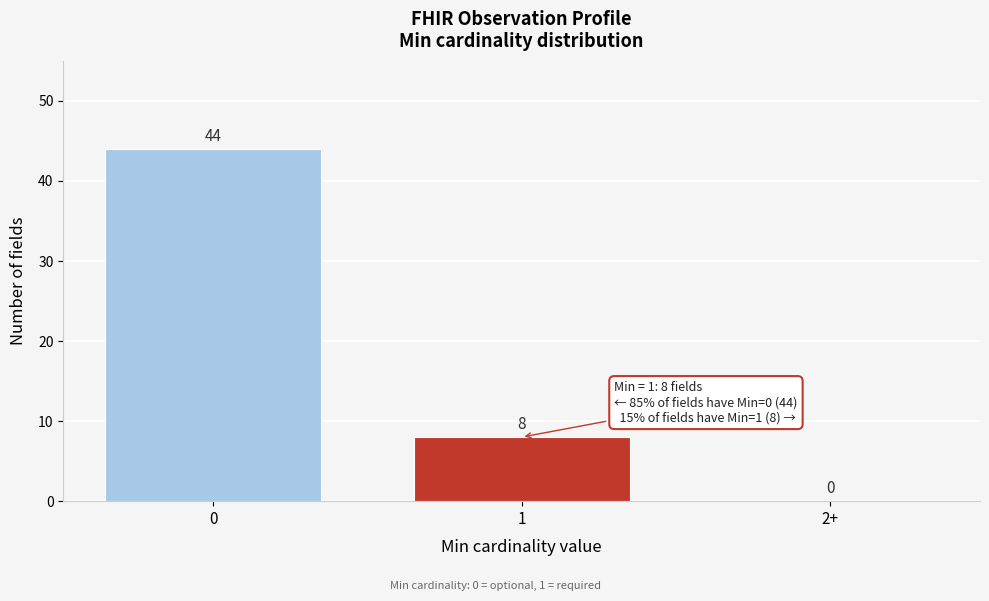

Reading right to left, transcribe all the data shown in this chart.

2+=0	1=8	0=44